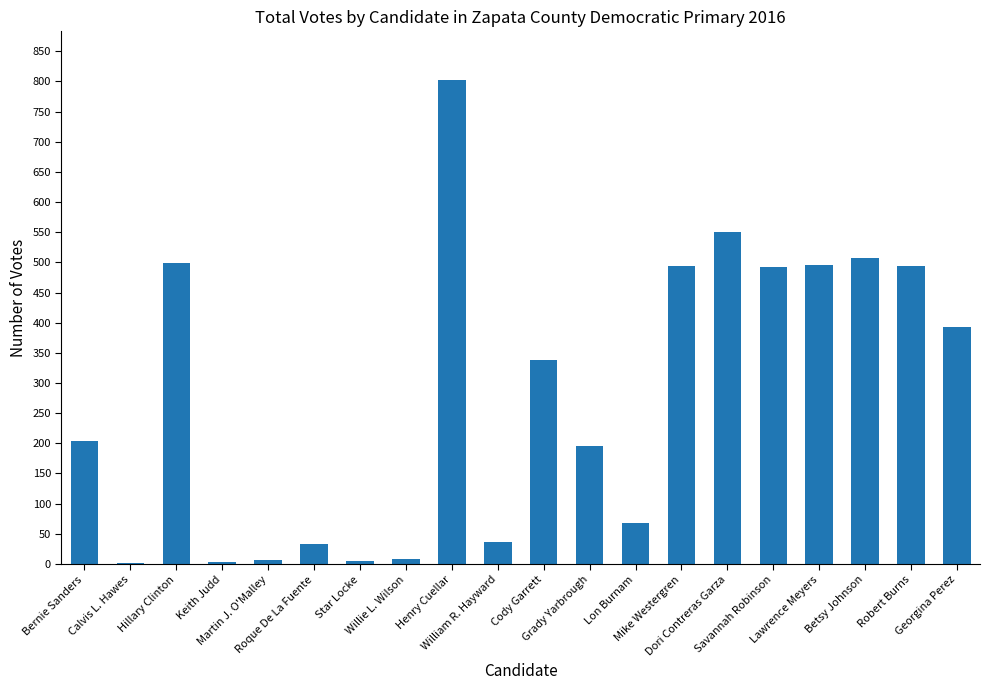

What is the maximum value shown in the chart?

803